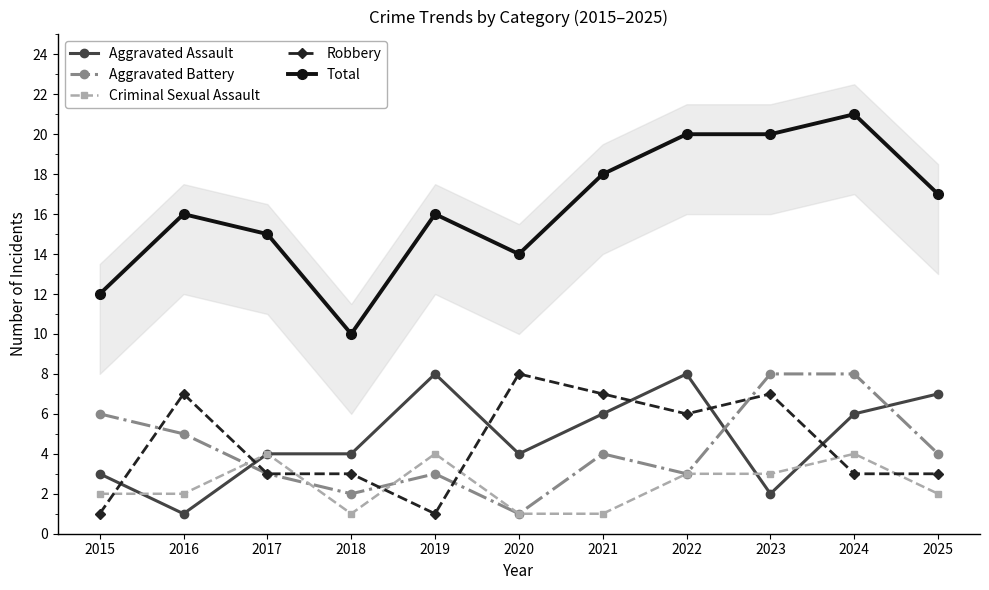

Between 2021 and 2025, which is larger?

2025